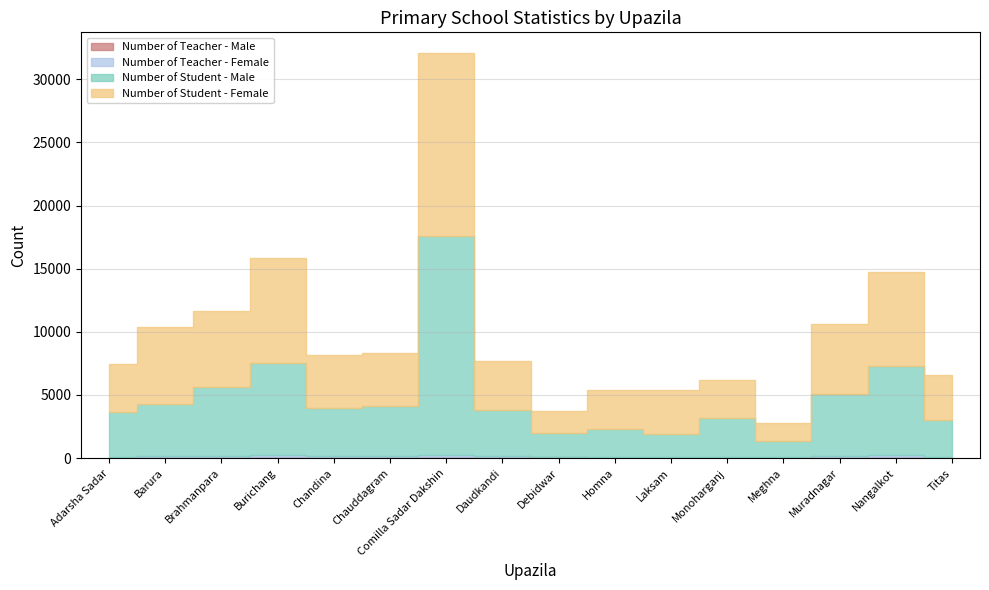

The value of Number of Student - Female at Chauddagram is 4170. True or false?

True